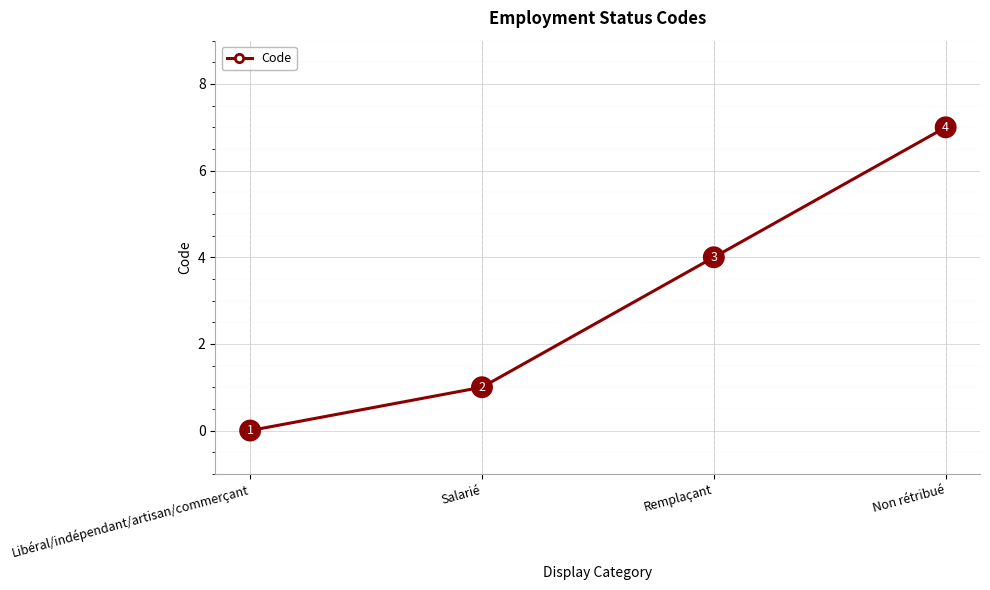

Reading left to right, extract all data points from this chart.

Libéral/indépendant/artisan/commerçant=0	Salarié=1	Remplaçant=4	Non rétribué=7